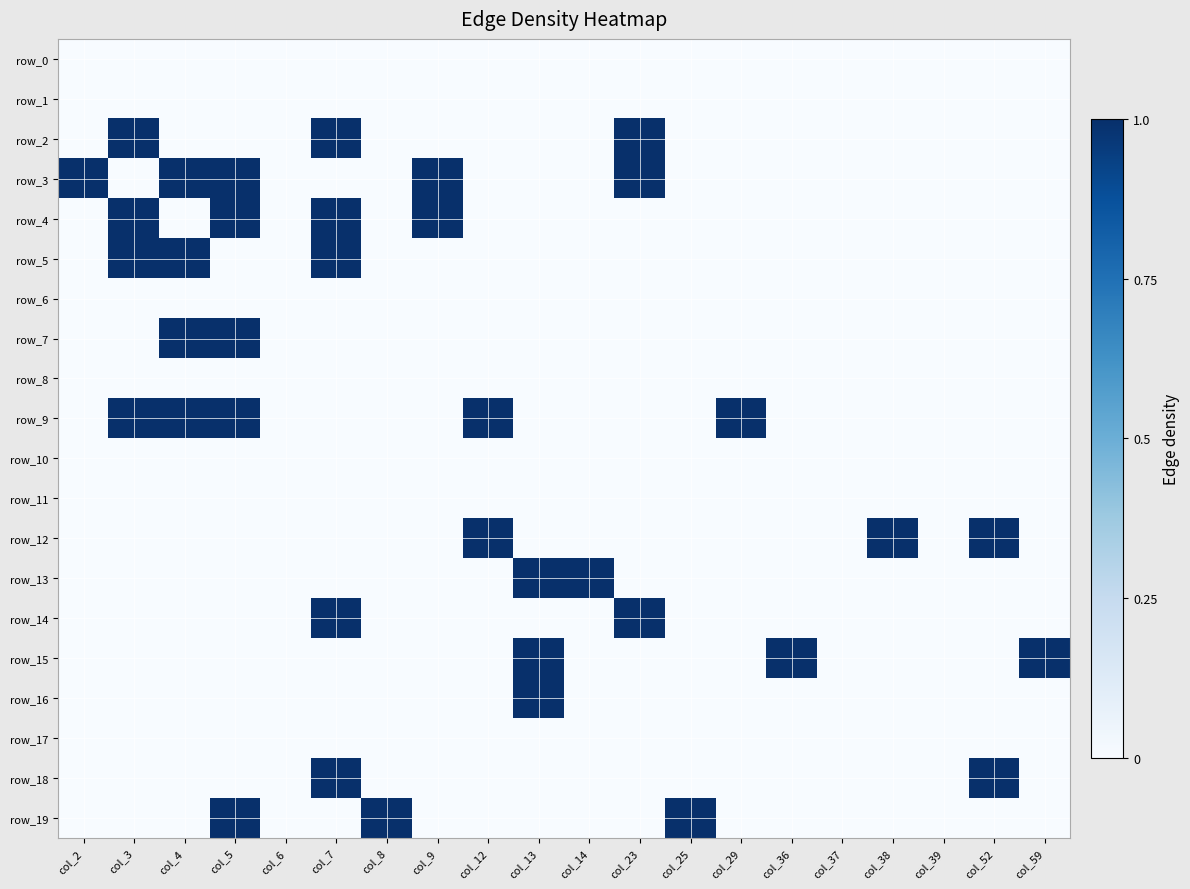

List the labels in order of row_9 value, smallest first.

col_2, col_6, col_7, col_8, col_9, col_13, col_14, col_23, col_25, col_36, col_37, col_38, col_39, col_52, col_59, col_3, col_4, col_5, col_12, col_29